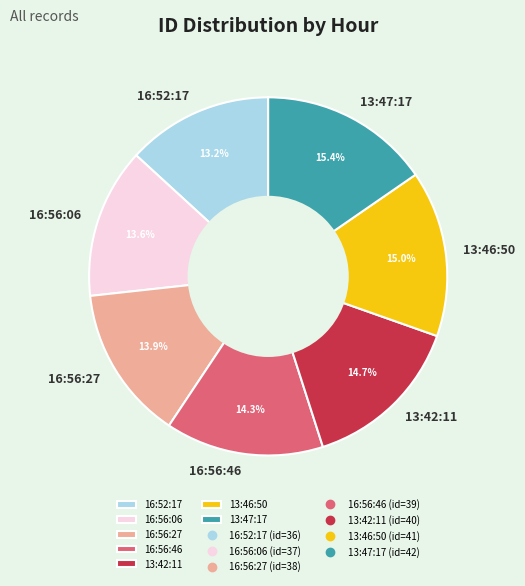

Is there any slice that represents more than half of the pie?

No